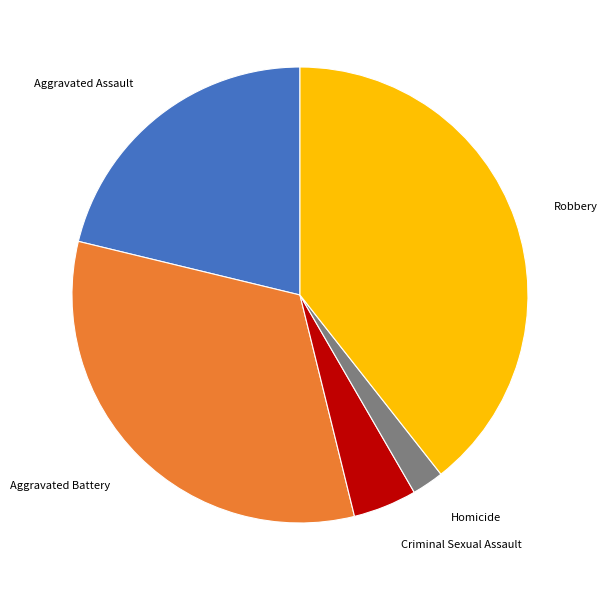

The Criminal Sexual Assault slice represents 5% of the pie. True or false?

True